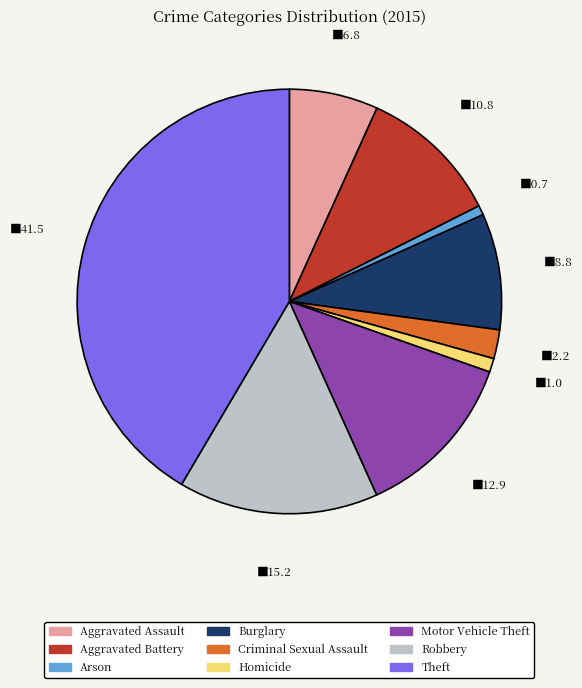

Does Criminal Sexual Assault account for over 50% of the chart?

No